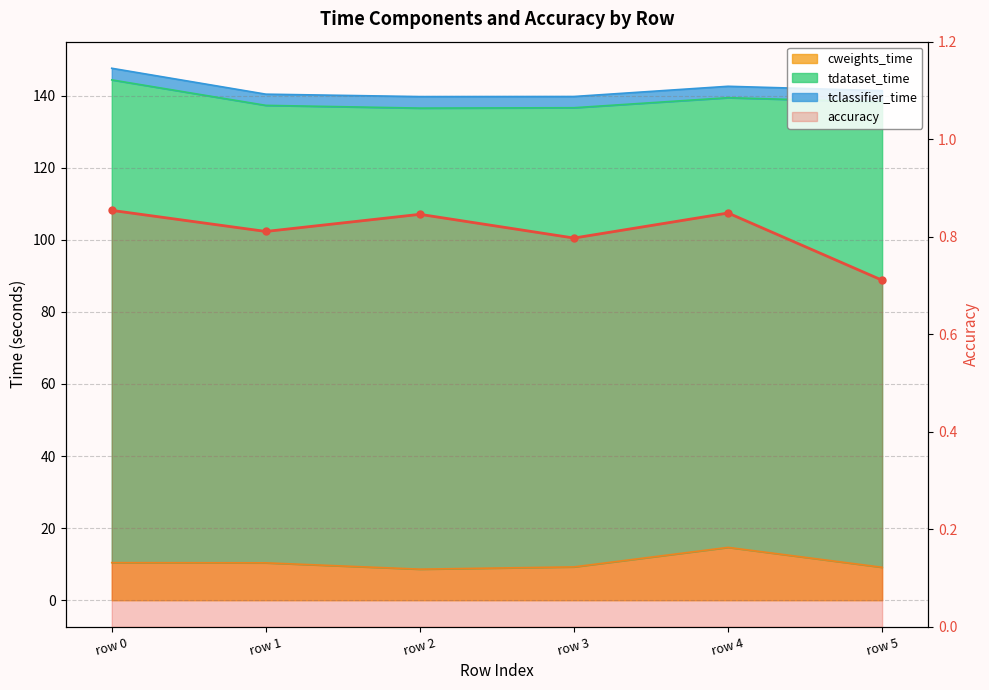

True or false: the data shows 0.8 at row 2.

True